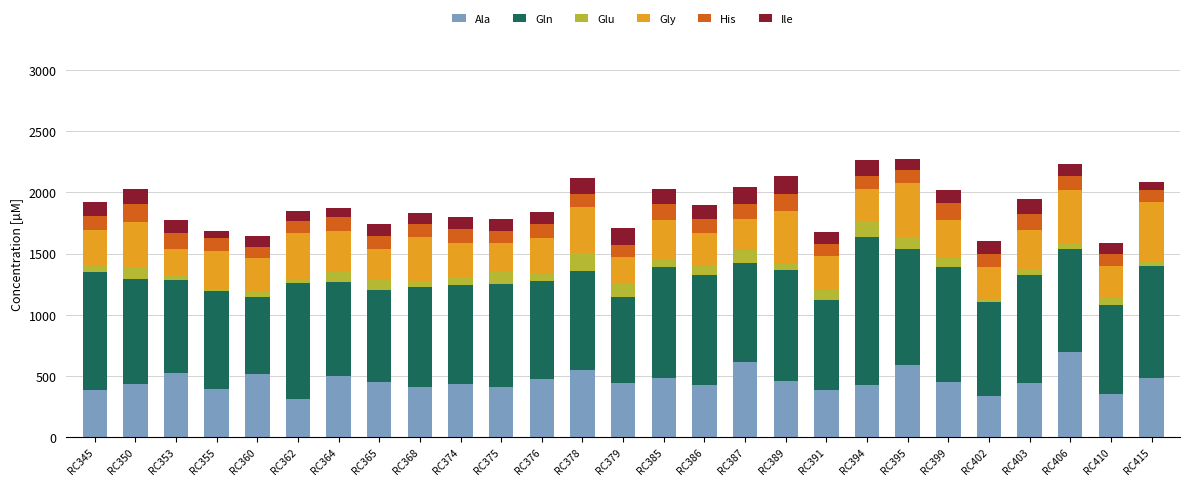

Does the chart contain stacked bars?

Yes